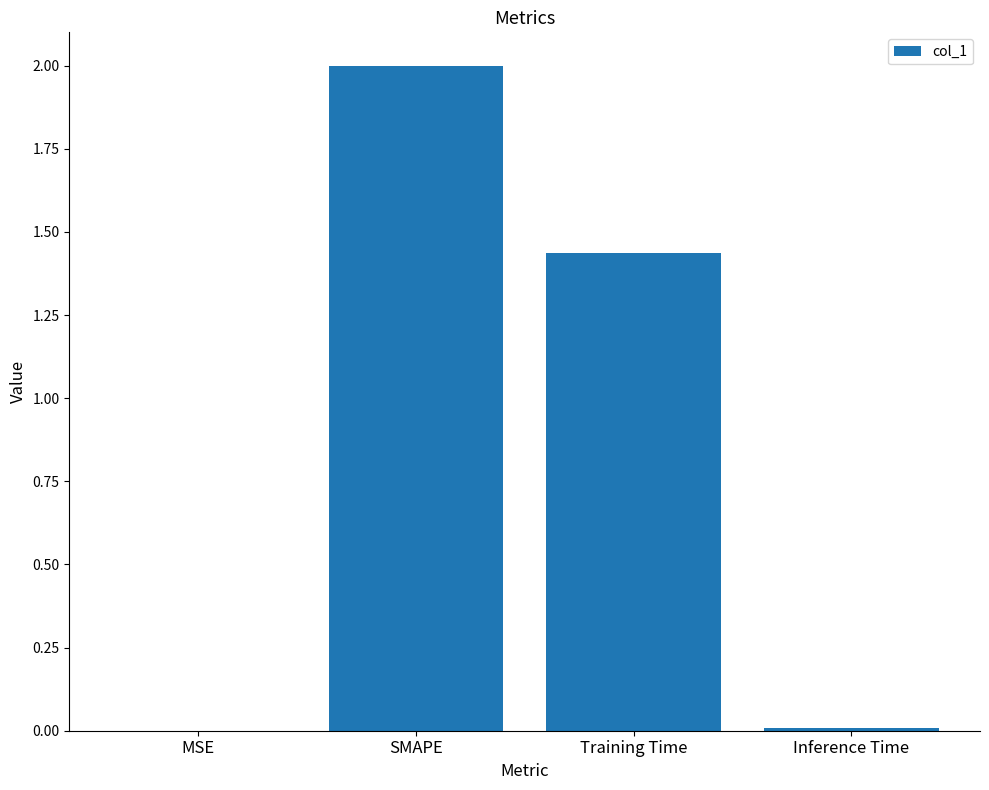

What is the change in value from SMAPE to Inference Time?

-2.0